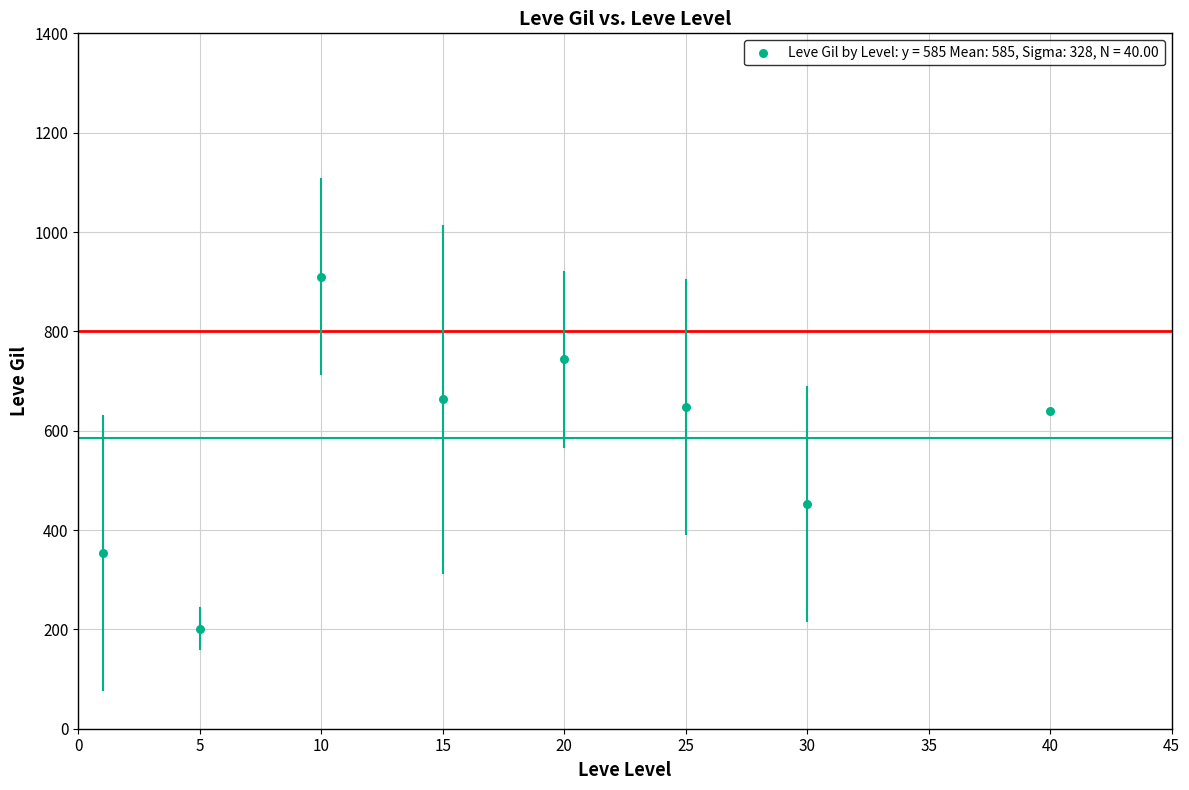

What is the average X value?

18.2